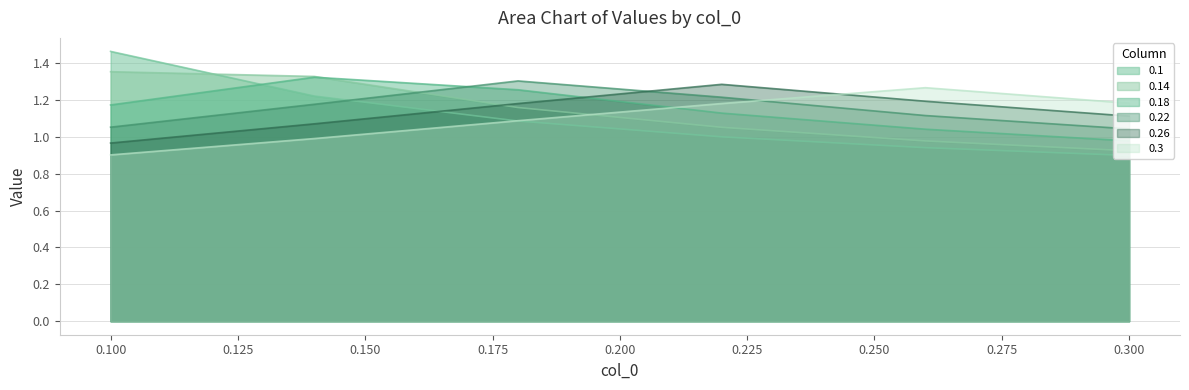

True or false: 0.14 has more than 2 points higher than both neighbors.

False